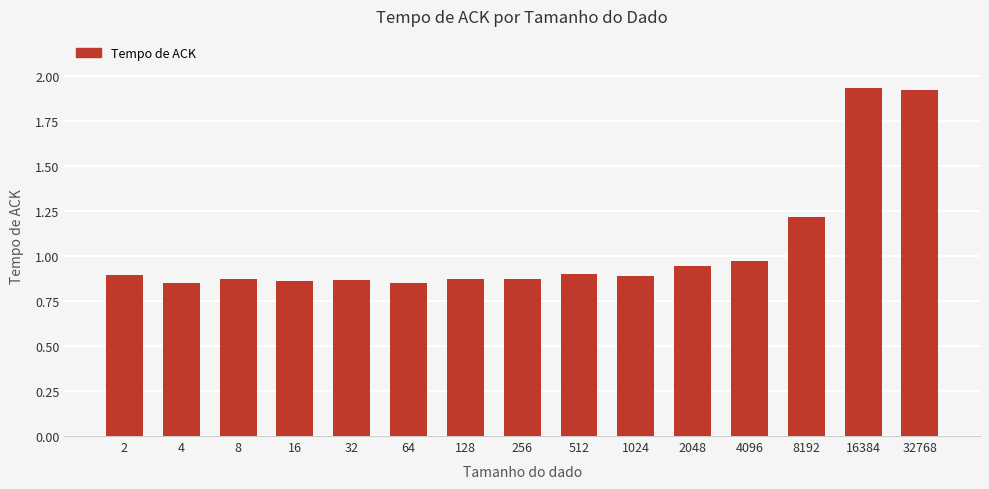

Is it true that the value at 4 is 1.4?

False